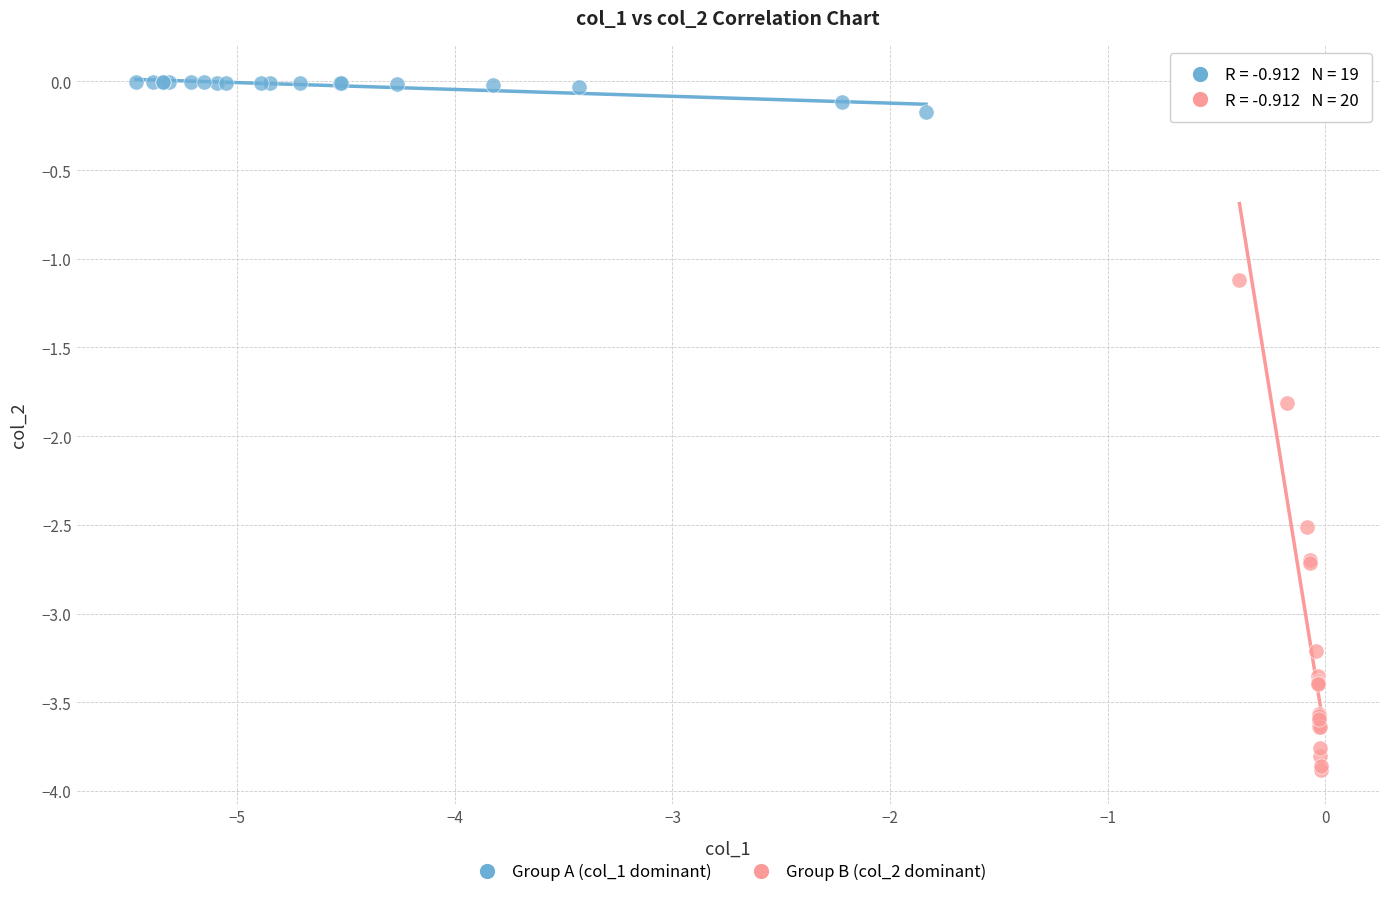

What are all the series names shown in the legend?

Group A (col_1 dominant), Group B (col_2 dominant)